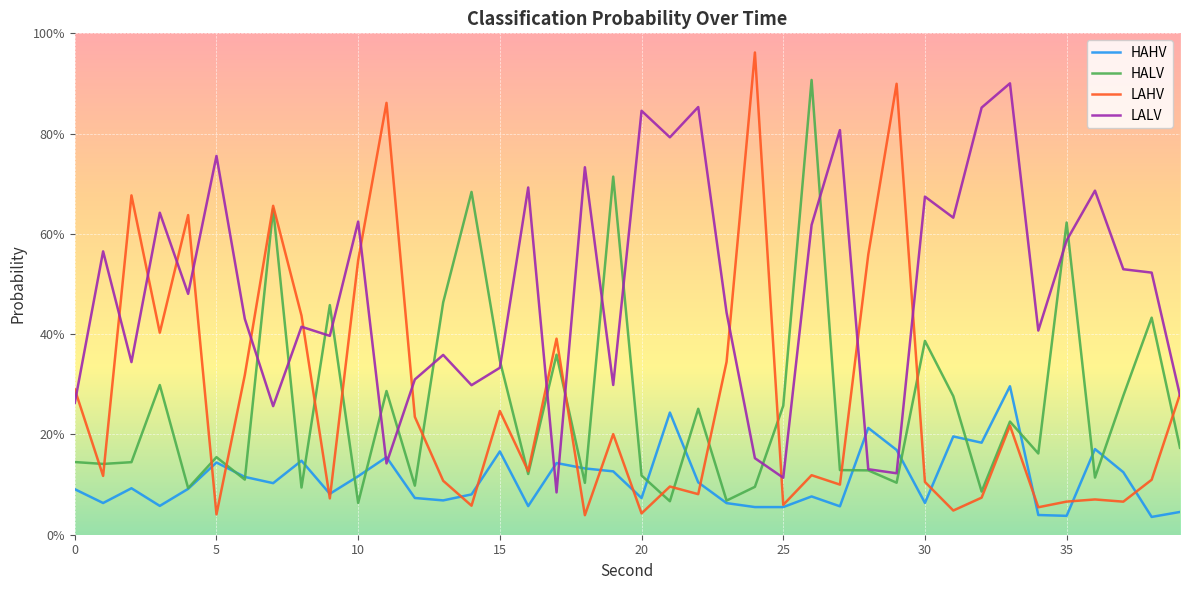

Where is HALV nearest to the value 0?

10